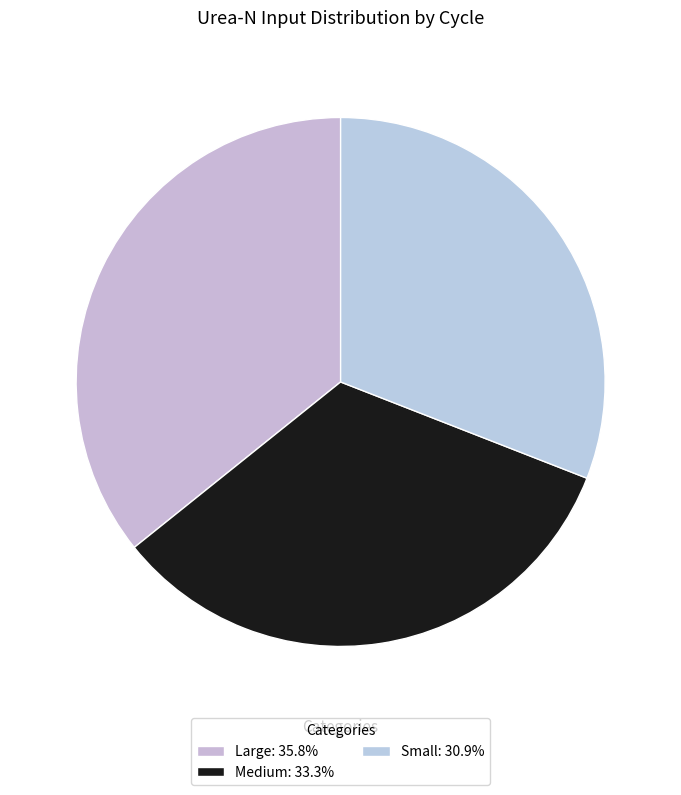

How many slices are in this pie chart?

3